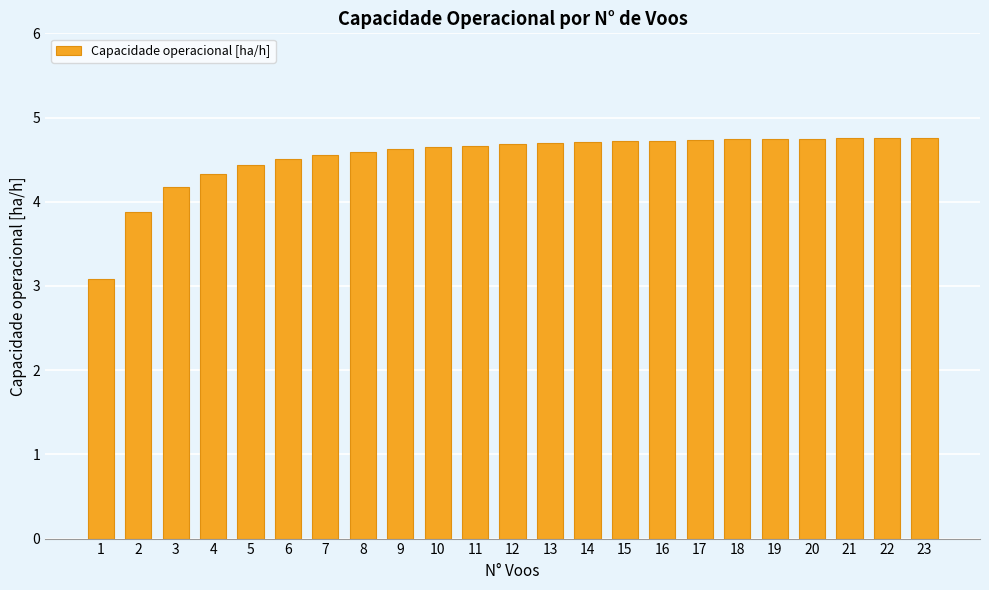

Count the number of categories in the chart.

23